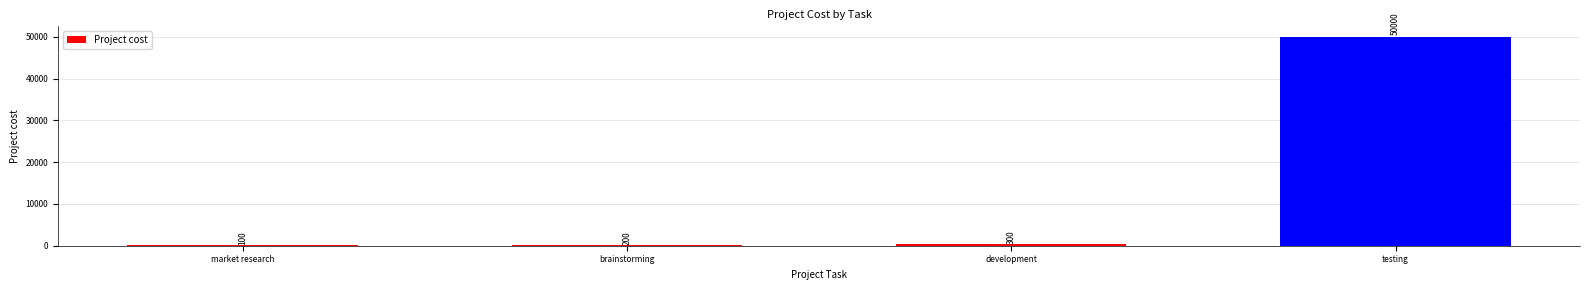

The chart shows a value of 50000 at testing. True or false?

True